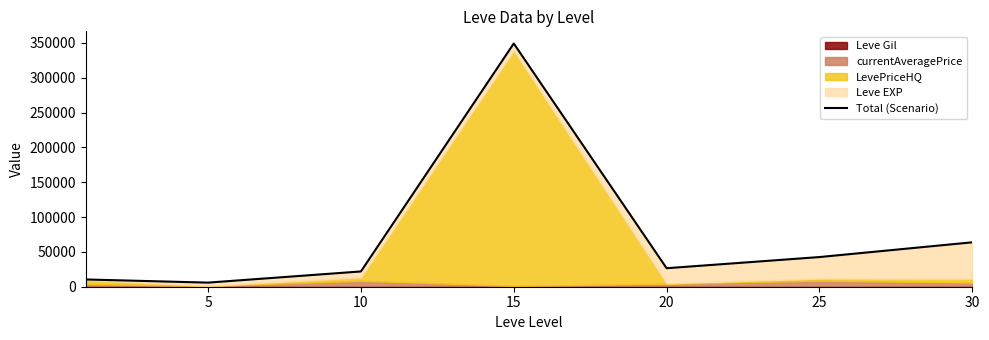

What is the change in value from 20 to 30?

+37205